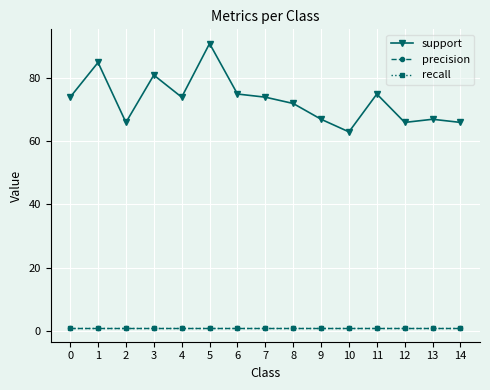

Where is support nearest to the value 77?

6